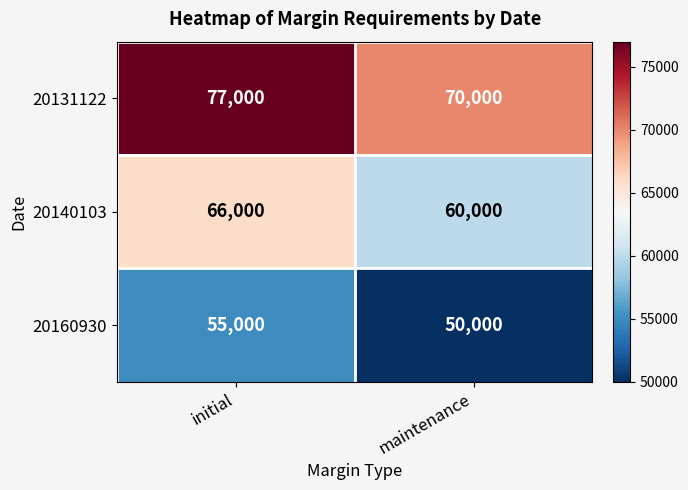

Is the value of 20131122 at initial greater than the value of 20140103 at initial?

Yes